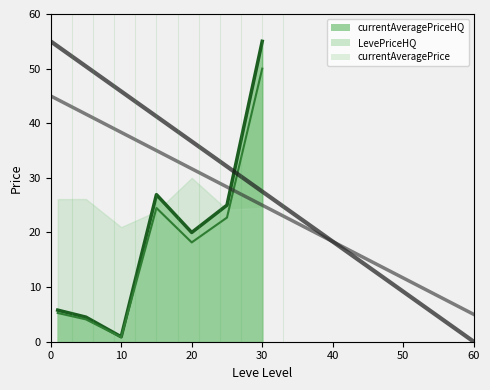

At which label is currentAveragePriceHQ closest to 25?

15